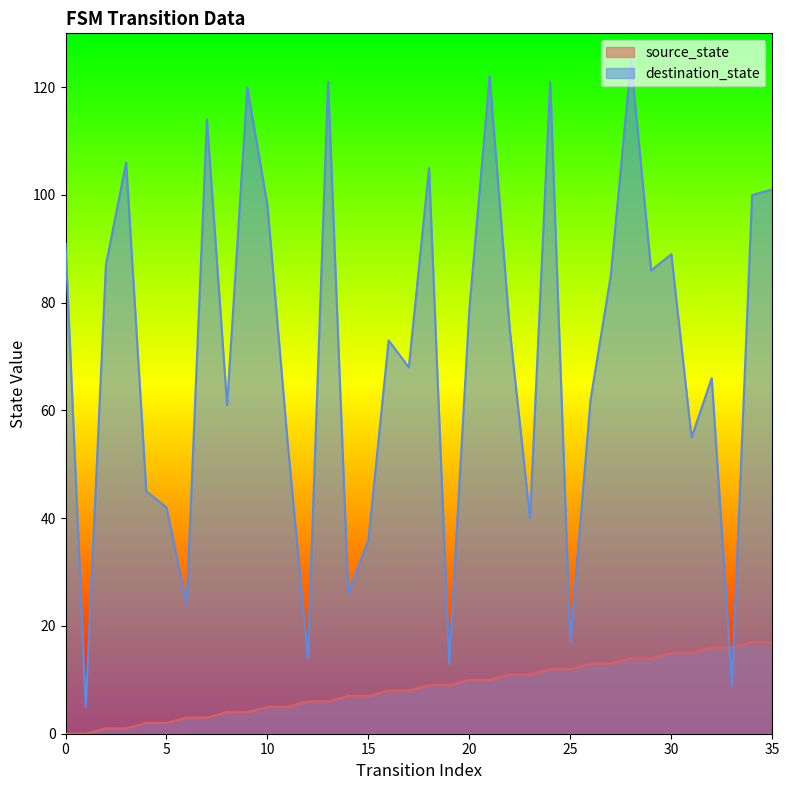

Rank the series by their maximum value, from lowest to highest.

source_state, destination_state